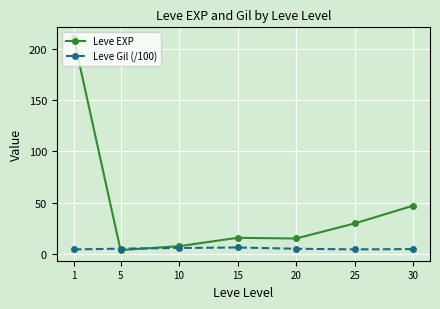

How many lines are shown in the chart?

2